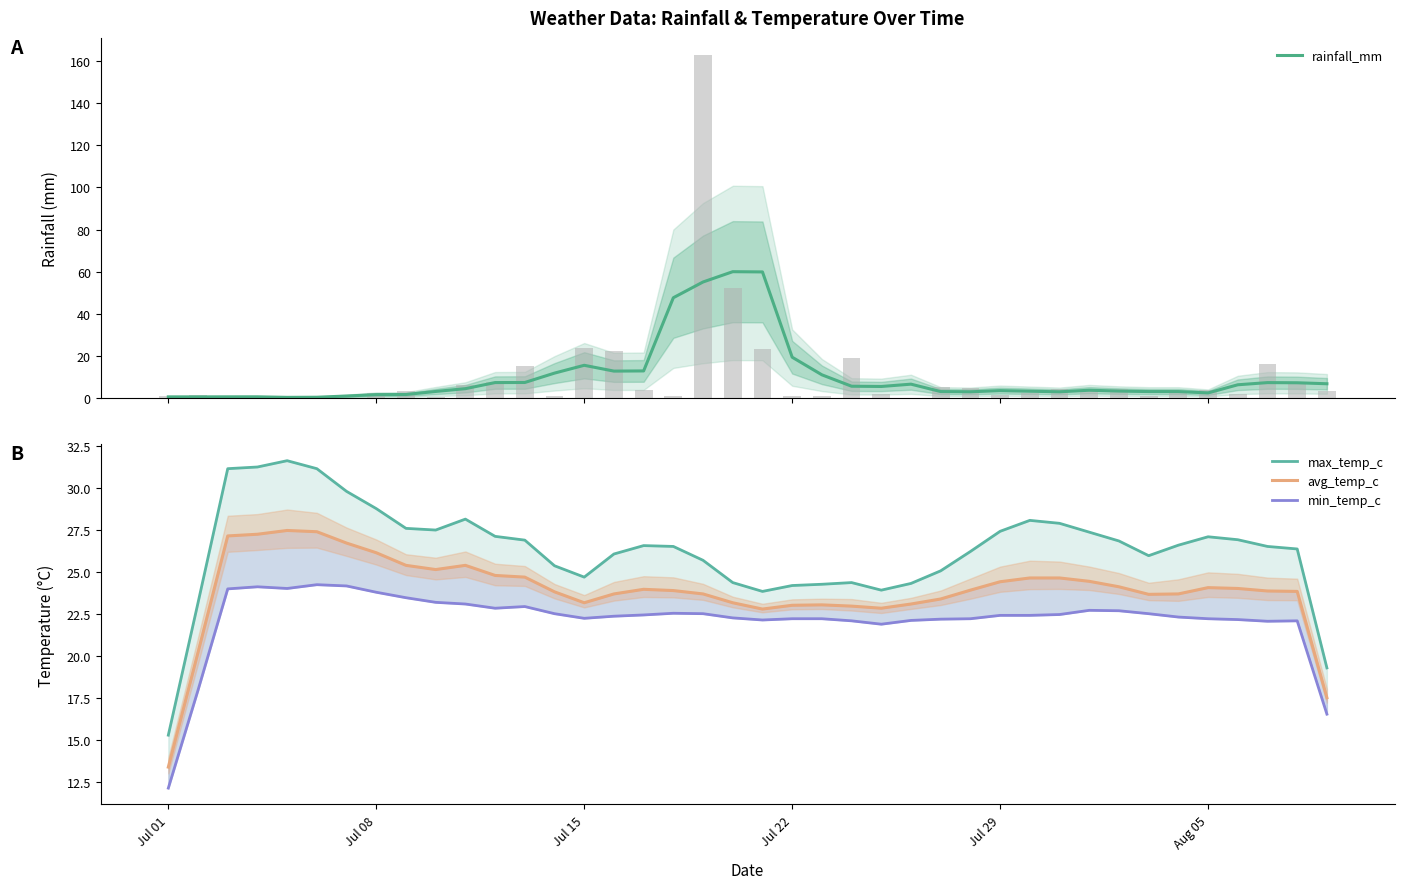

Reading left to right, extract all data points from this chart.

rainfall_mm: 0.6	0.6	0.6	0.6	0.3	0.4	1.0	1.6	1.7	3.1	4.5	7.4	7.4	11.8	15.6	12.8	12.9	47.6	55.1	60.0	59.9	19.4	11.0	5.6	5.5	6.6	3.1	3.0	3.5	3.2	3.0	3.7	3.3	3.1	3.1	2.4	6.3	7.3	7.3	6.8
max_temp_c: 15.3	23.2	31.1	31.2	31.6	31.1	29.8	28.8	27.6	27.5	28.1	27.1	26.9	25.4	24.7	26.1	26.6	26.5	25.7	24.4	23.9	24.2	24.3	24.4	23.9	24.3	25.1	26.2	27.4	28.1	27.9	27.4	26.9	26.0	26.6	27.1	26.9	26.5	26.4	19.3
avg_temp_c: 13.4	20.2	27.2	27.2	27.5	27.4	26.7	26.2	25.4	25.1	25.4	24.8	24.7	23.8	23.2	23.7	24.0	23.9	23.7	23.2	22.8	23.0	23.1	23.0	22.9	23.1	23.4	23.9	24.4	24.6	24.6	24.4	24.1	23.7	23.7	24.1	24.0	23.9	23.9	17.5
min_temp_c: 12.2	18.0	24.0	24.1	24.0	24.2	24.2	23.8	23.5	23.2	23.1	22.9	22.9	22.5	22.2	22.4	22.5	22.6	22.5	22.3	22.1	22.2	22.2	22.1	21.9	22.1	22.2	22.2	22.4	22.4	22.5	22.7	22.7	22.5	22.3	22.2	22.2	22.1	22.1	16.6